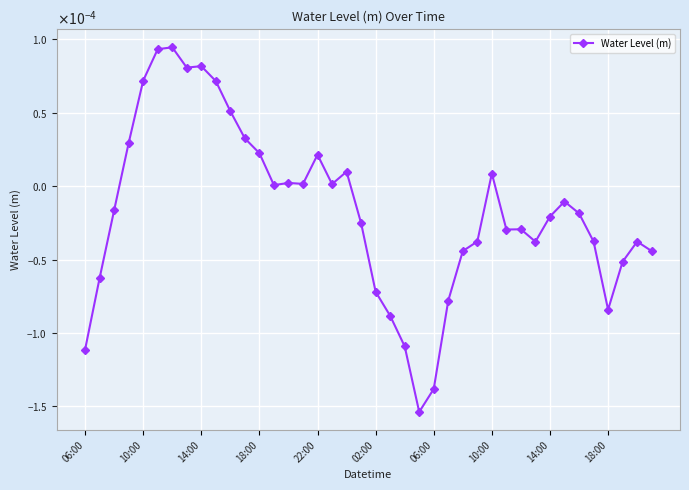

Does the chart have visible grid lines?

Yes